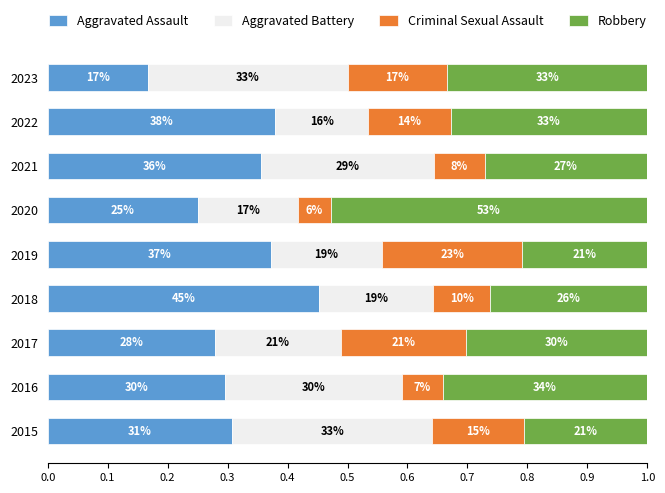

What are all the series names shown in the legend?

Aggravated Assault, Aggravated Battery, Criminal Sexual Assault, Robbery